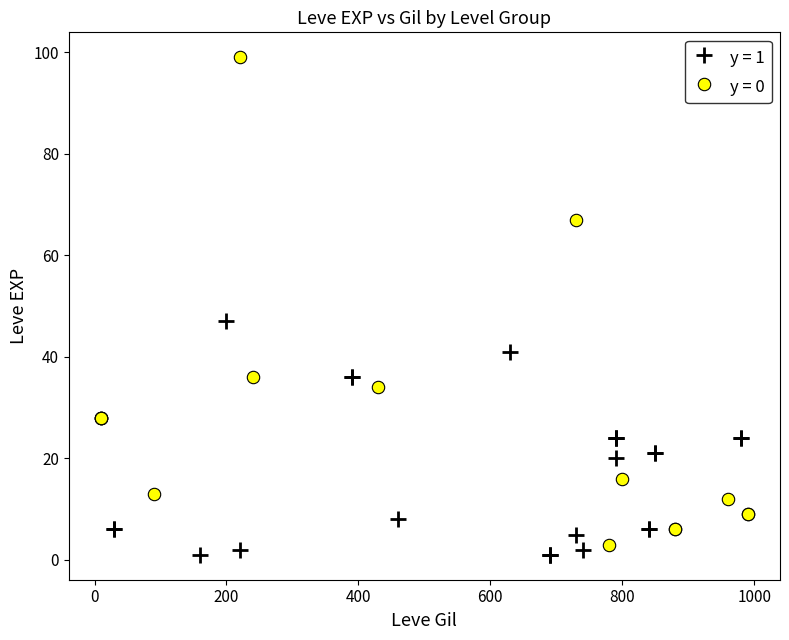

Which series contains the highest Y value?

y = 0